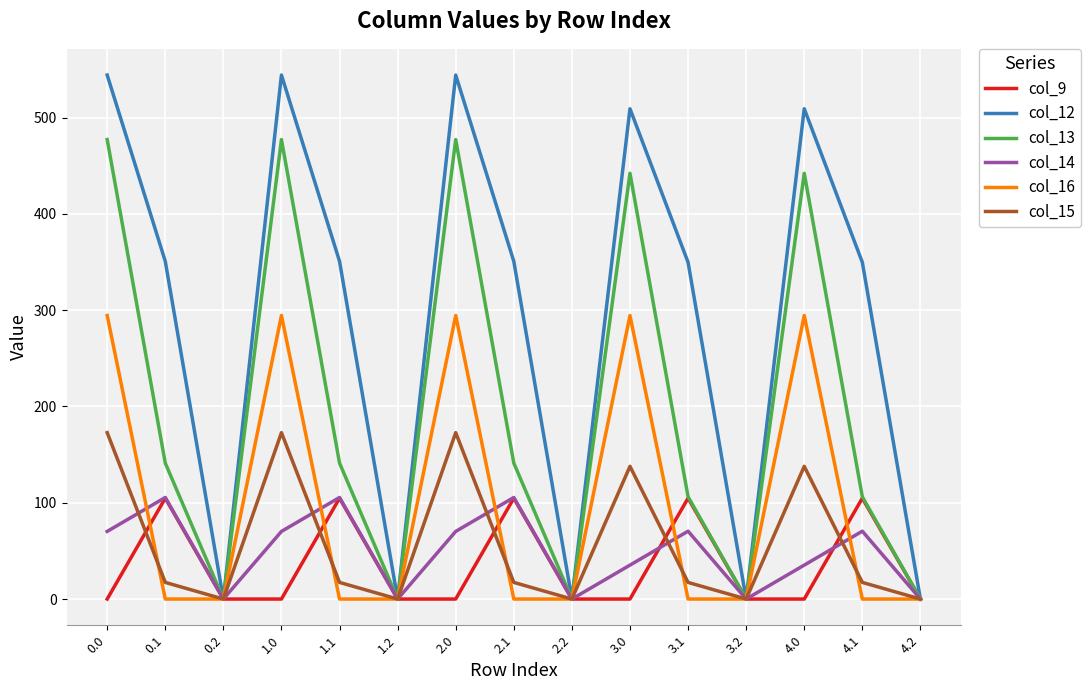

The value of col_12 at 3.2 is 0.0. True or false?

True